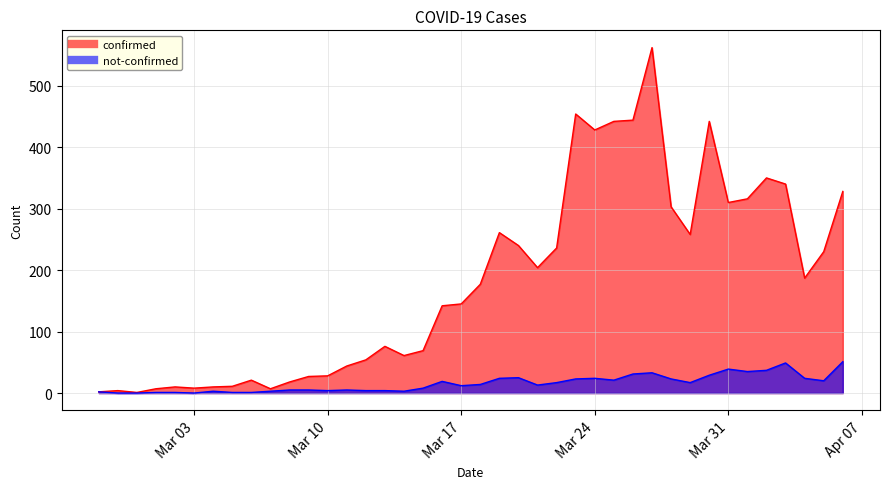

How many data points in confirmed are less than 177?

20